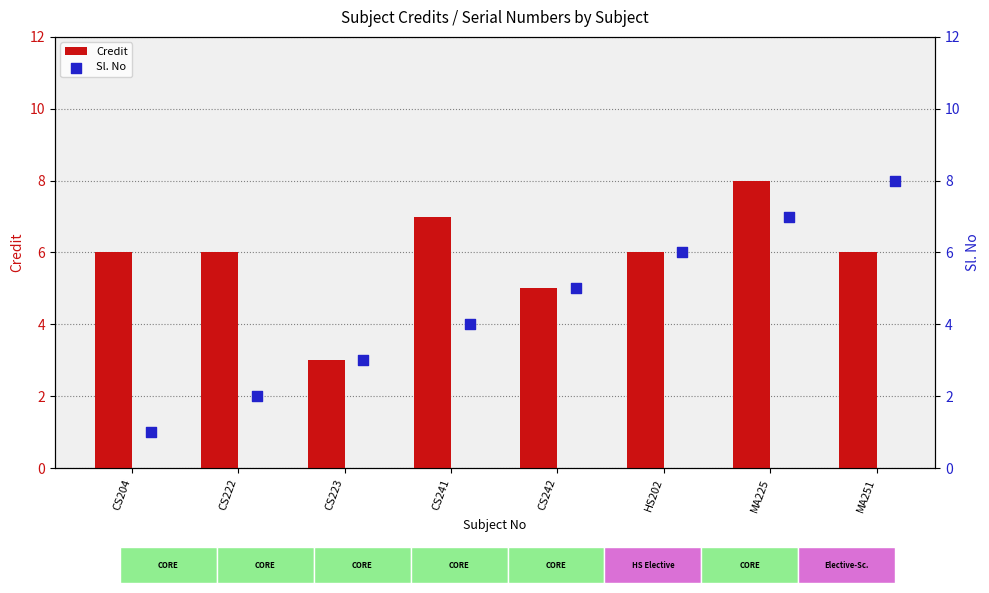

Which series has the largest total across all categories?

Credit